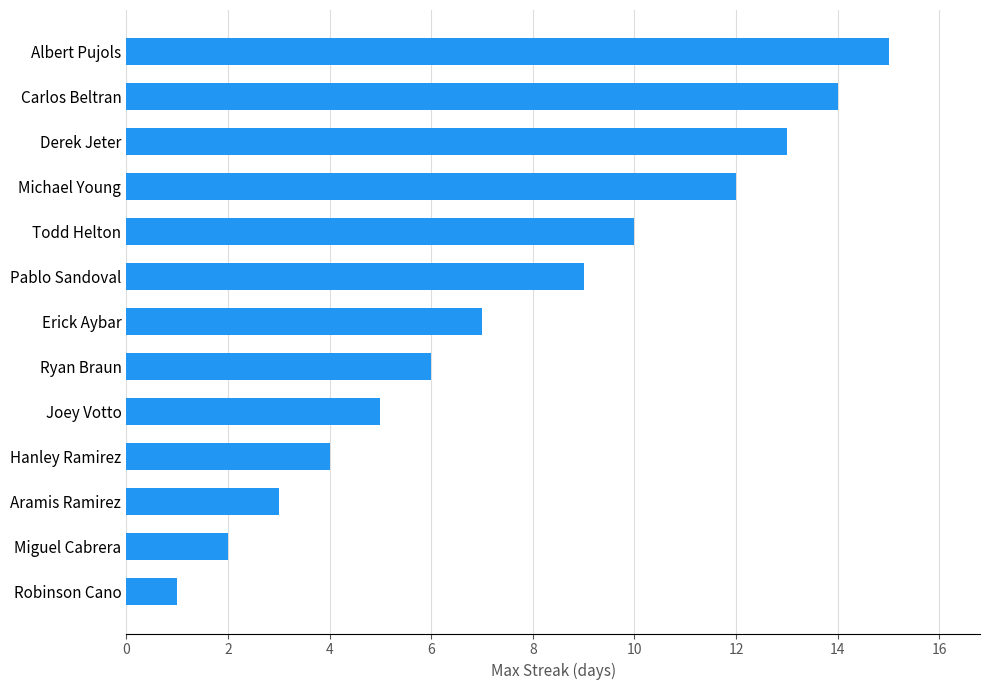

What is the difference between the values at Pablo Sandoval and Derek Jeter?

4